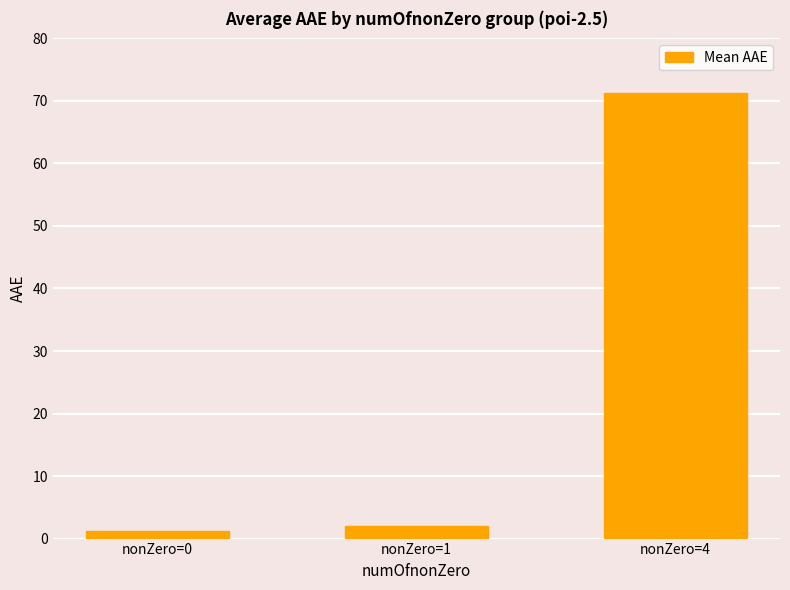

What is the ratio of the value at nonZero=0 to the value at nonZero=1?

0.6